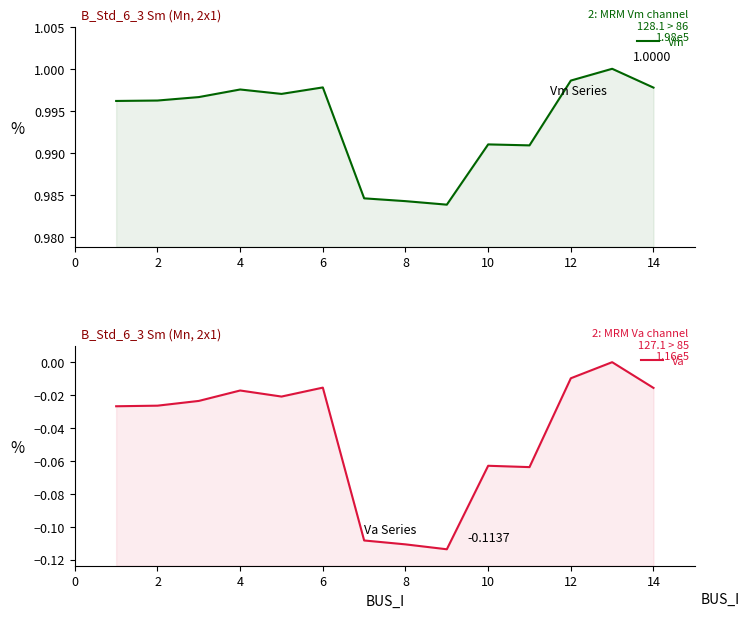

True or false: Va and Vm cross at least once.

False